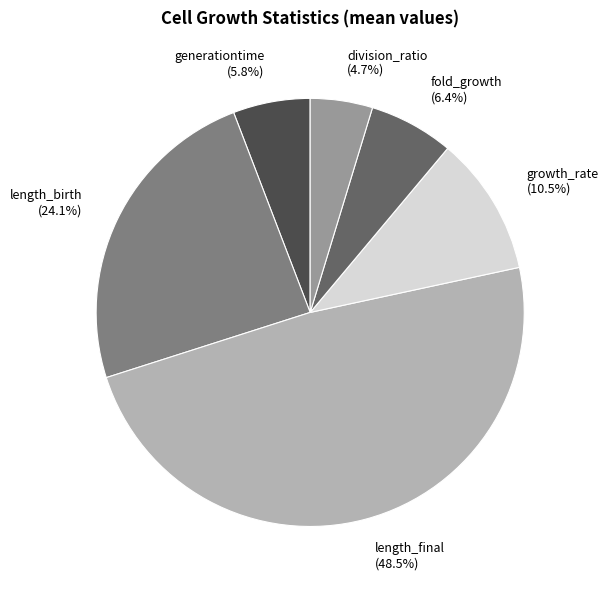

Is there a majority slice in this chart?

No